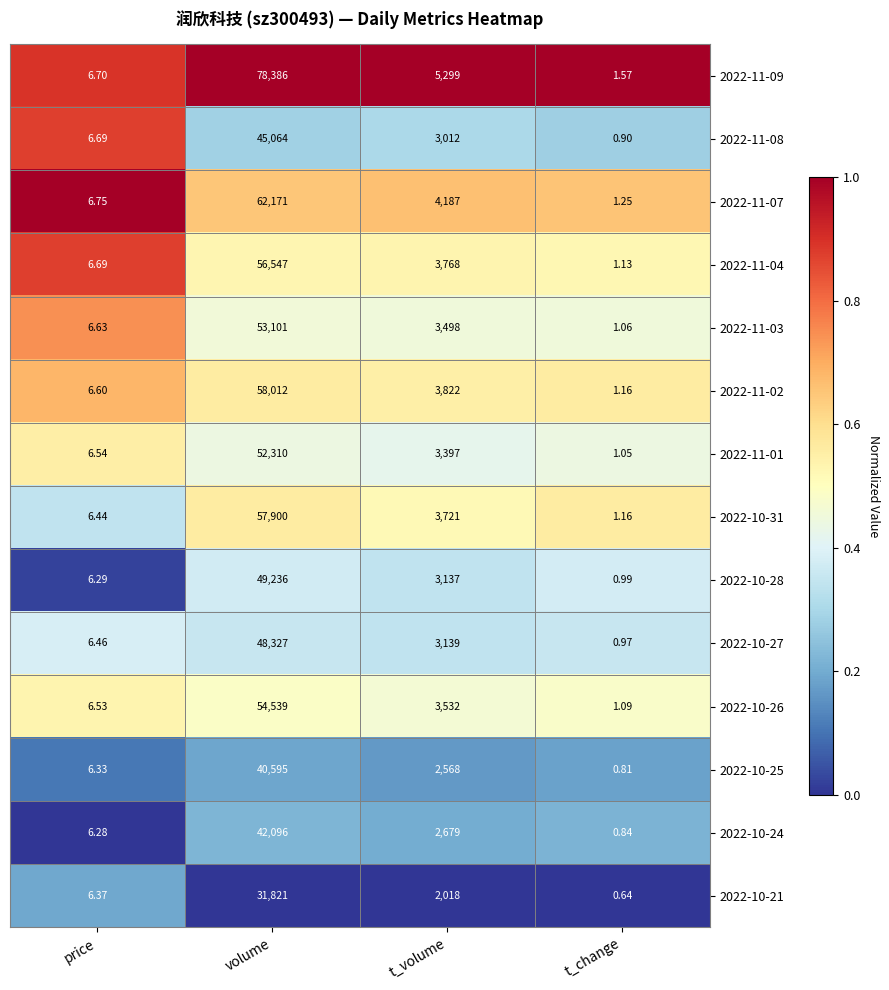

At which category is the sum across all series the highest?

volume